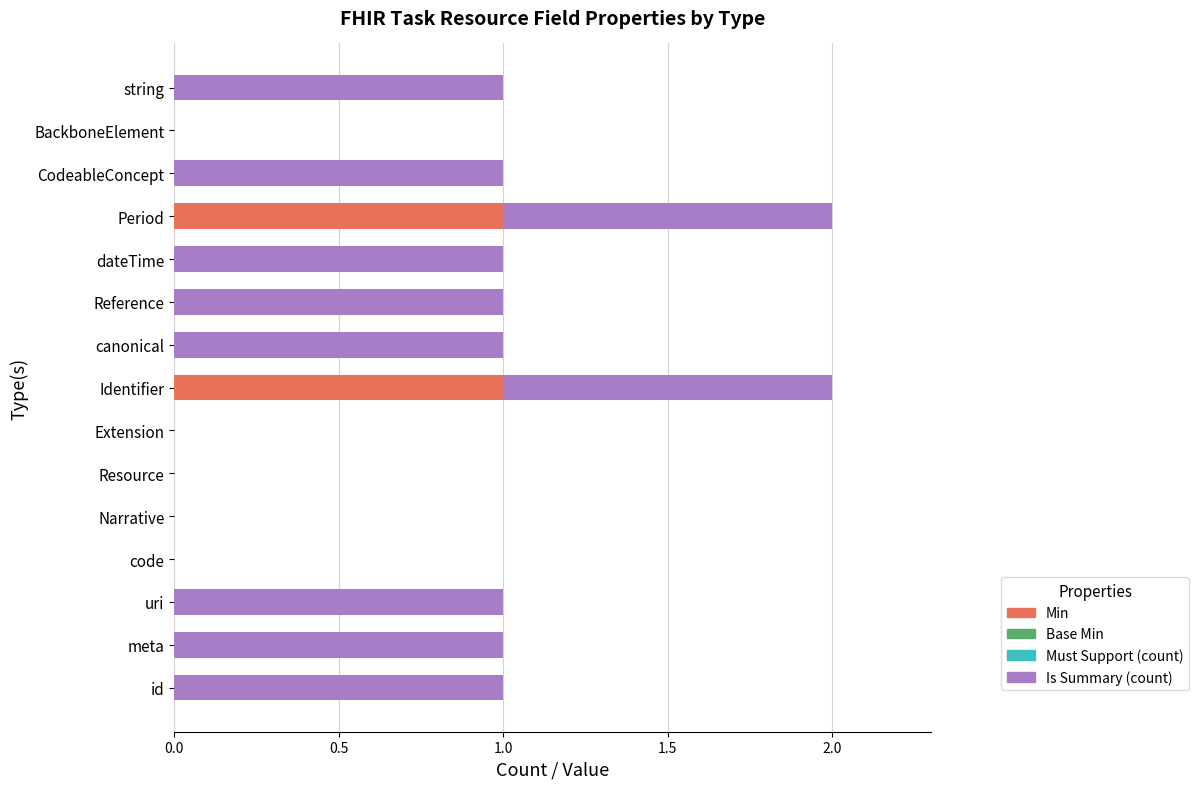

Is it true that Min equals 0 at Resource?

True